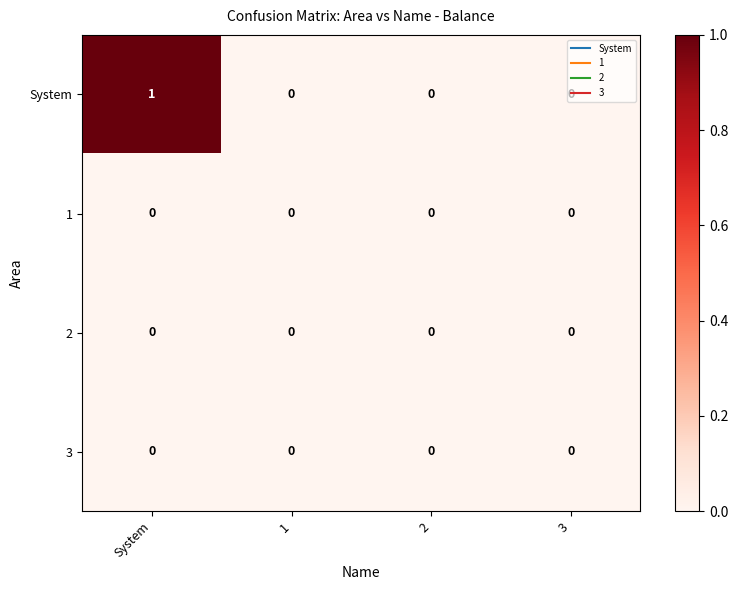

Which series changed the most between System and 2?

System